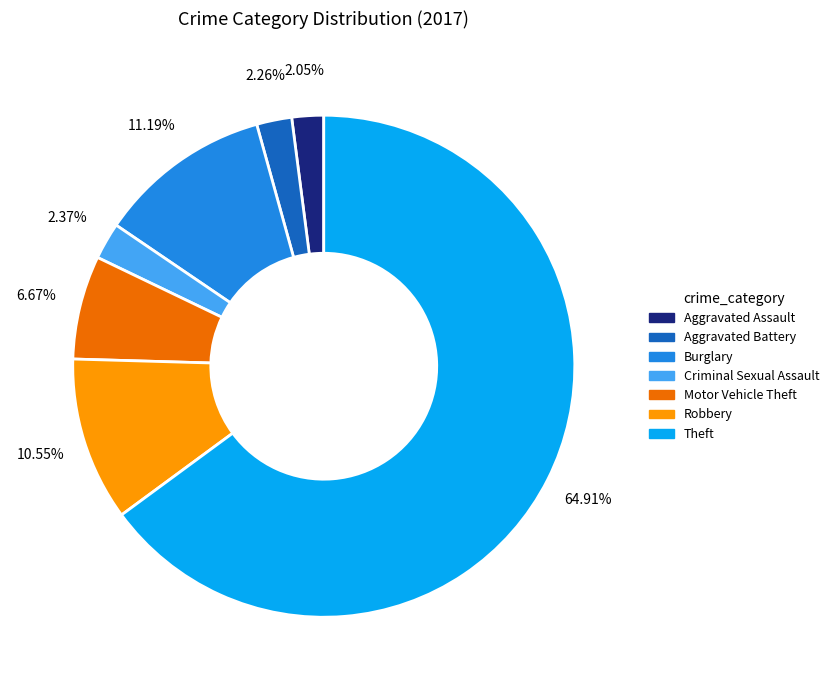

Is the sum of Theft and Aggravated Battery greater than half?

Yes